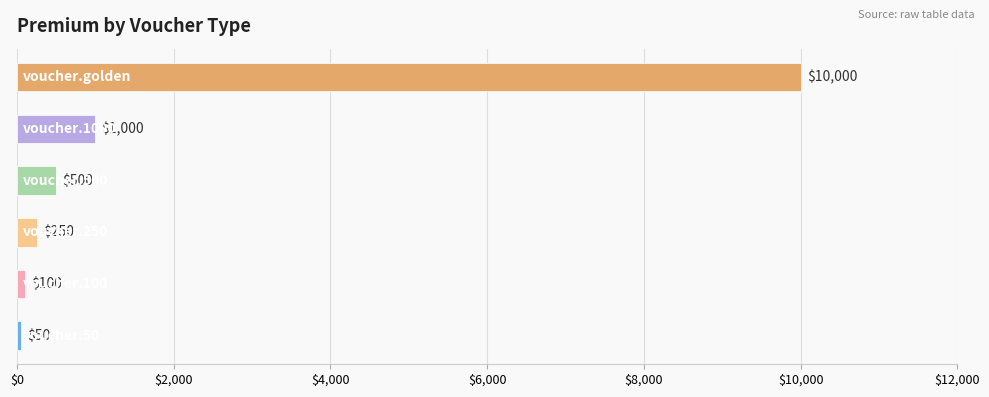

What is the minimum value shown in the chart?

50